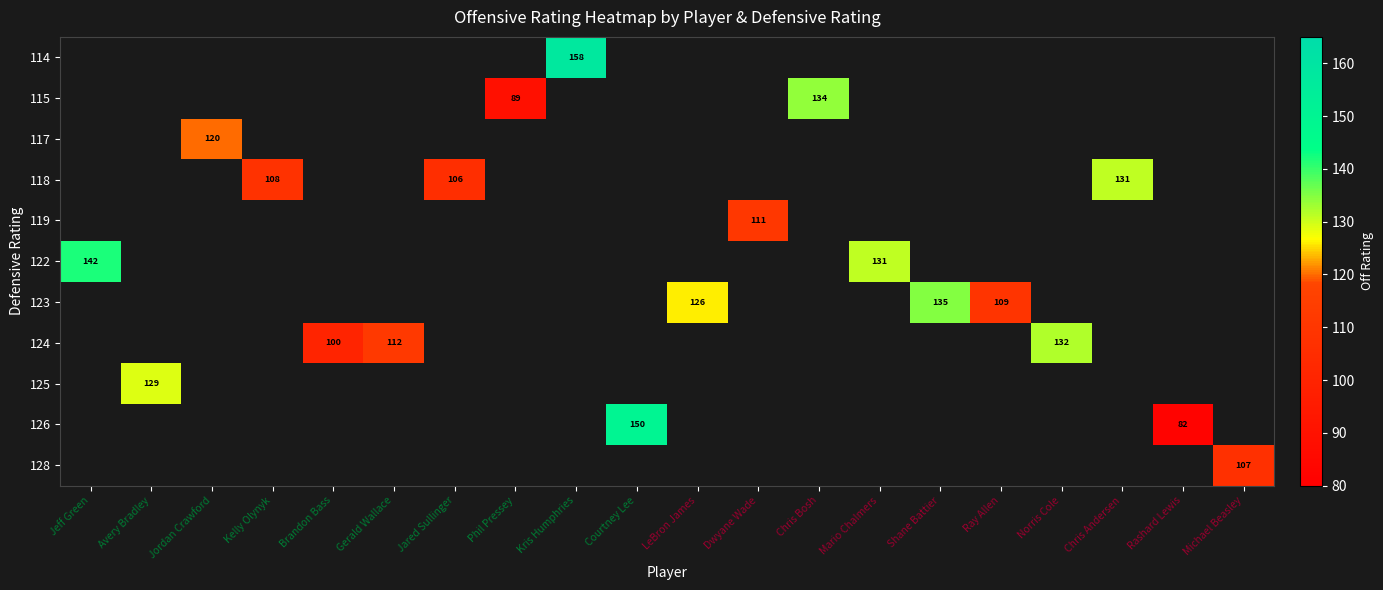

How many categories are shown in the chart?

20